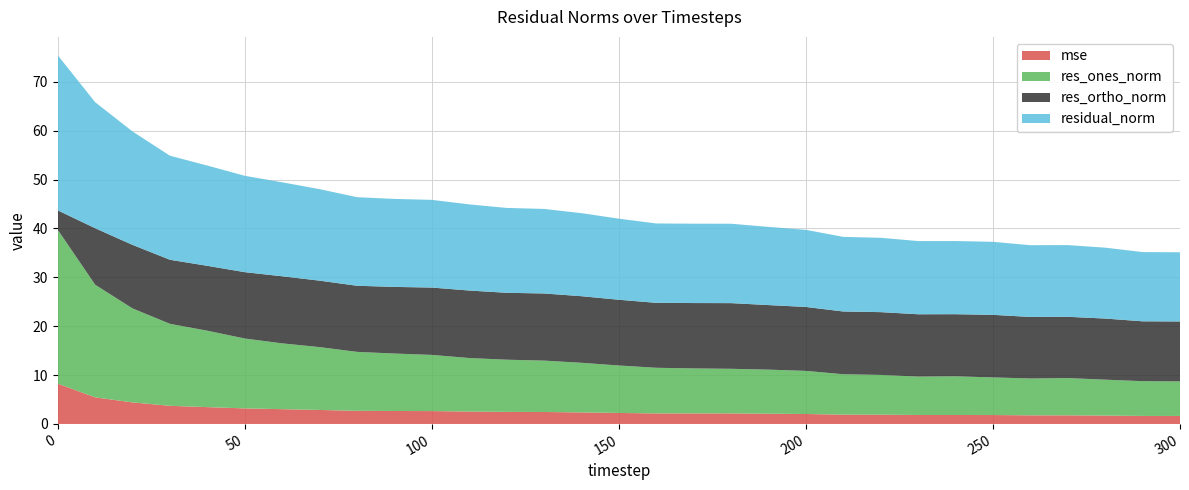

Reading left to right, list all the values displayed in this chart.

mse: 8.2	5.4	4.4	3.7	3.4	3.2	3.0	2.9	2.7	2.7	2.6	2.5	2.5	2.5	2.4	2.3	2.2	2.2	2.2	2.1	2.0	1.9	1.9	1.8	1.8	1.8	1.8	1.8	1.7	1.6	1.6
res_ones_norm: 31.5	23.0	19.2	16.8	15.6	14.3	13.5	12.9	12.1	11.8	11.5	10.9	10.7	10.5	10.1	9.7	9.3	9.2	9.1	9.0	8.8	8.3	8.1	7.9	7.9	7.7	7.5	7.6	7.3	7.1	7.1
res_ortho_norm: 4.0	11.6	13.0	13.1	13.3	13.6	13.7	13.6	13.5	13.6	13.8	13.8	13.7	13.7	13.6	13.4	13.3	13.4	13.4	13.2	13.1	12.8	12.8	12.7	12.7	12.8	12.6	12.5	12.5	12.2	12.3
residual_norm: 31.7	25.8	23.2	21.3	20.5	19.7	19.2	18.7	18.1	18.0	17.9	17.6	17.4	17.3	17.0	16.6	16.2	16.2	16.2	16.0	15.8	15.3	15.2	15.0	15.0	14.9	14.7	14.7	14.5	14.2	14.2